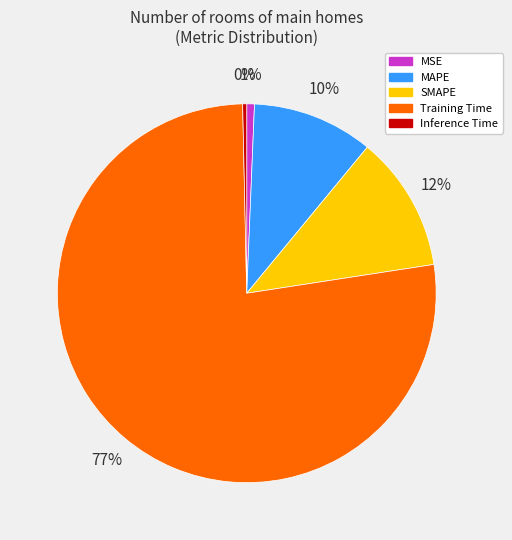

What is the largest slice in the pie chart?

Training Time